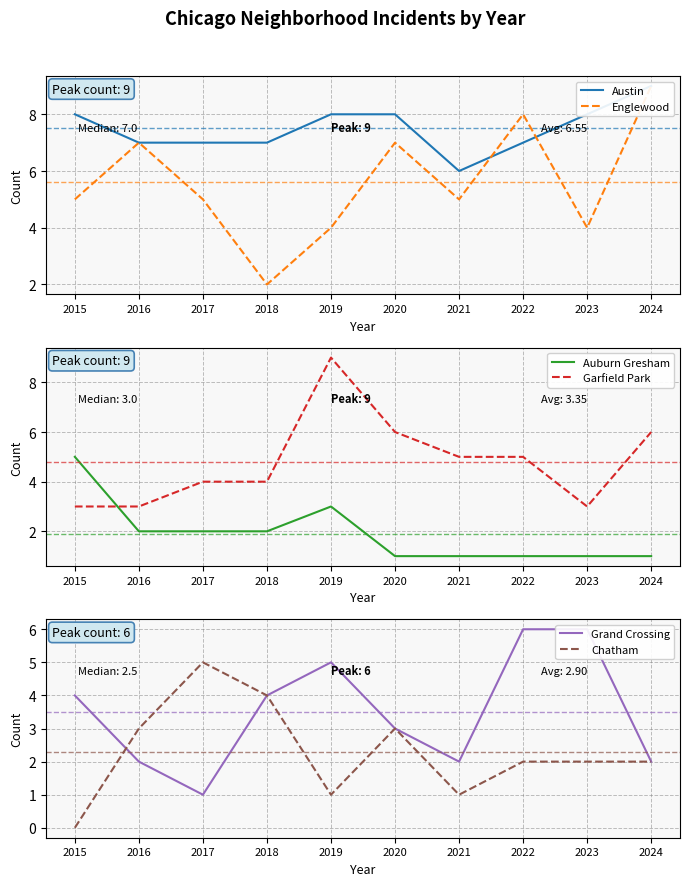

Where is the first local maximum for Chatham?

2017